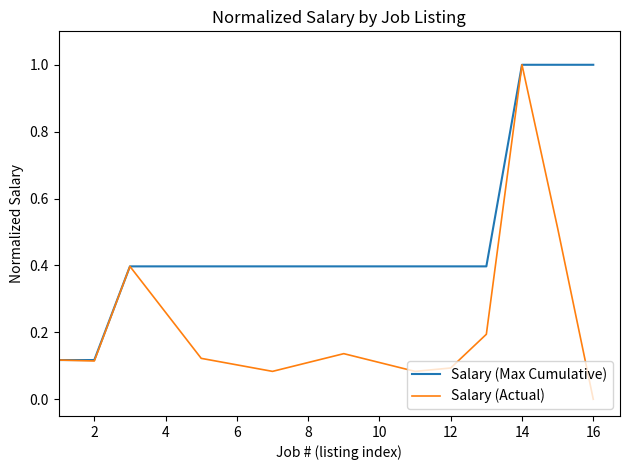

Which series has the largest total across all categories?

Salary (Max Cumulative)